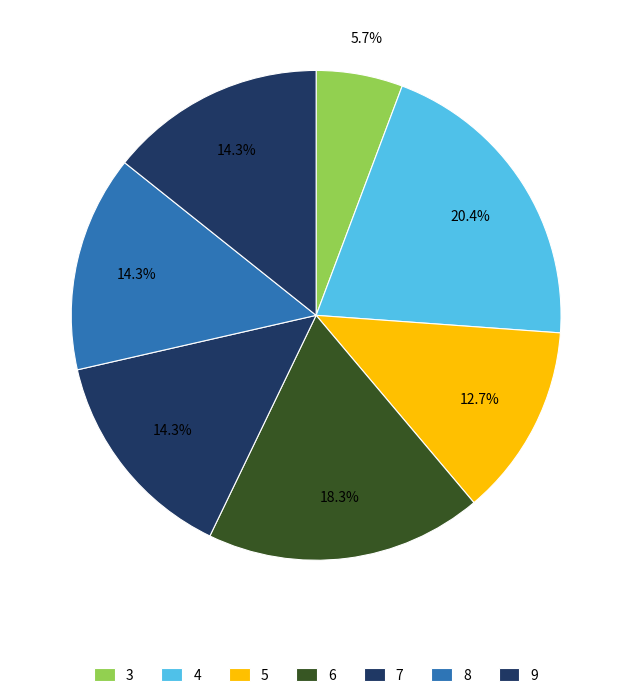

Count the number of slices in the pie.

7